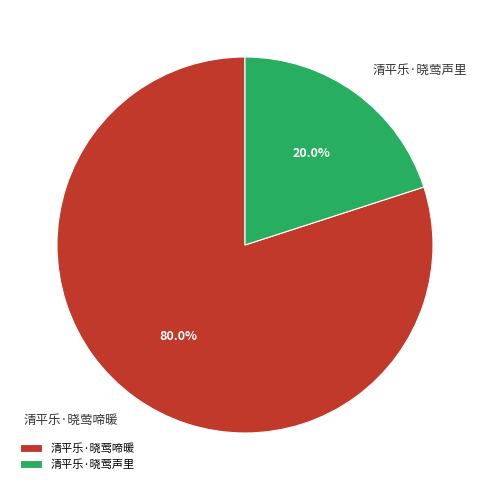

Which has a higher value, 清平乐·晓莺声里 or 清平乐·晓莺啼暖?

清平乐·晓莺啼暖